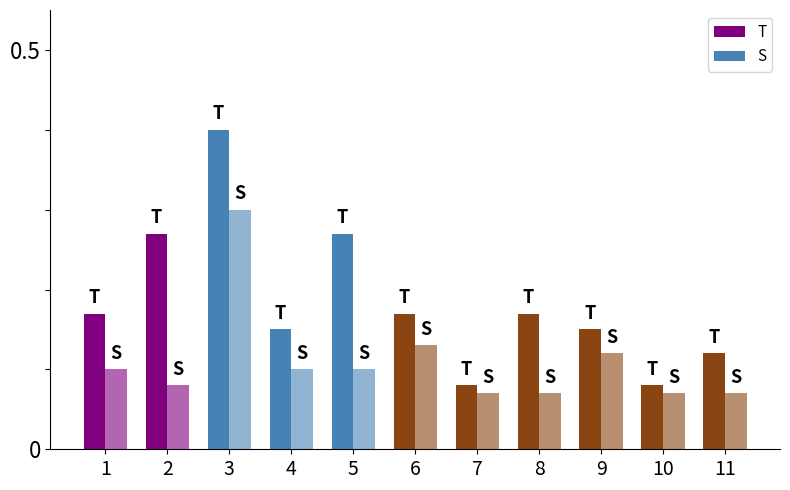

Reading left to right, what are all the values shown in this chart?

T: 1=0.2	2=0.3	3=0.4	4=0.1	5=0.3	6=0.2	7=0.1	8=0.2	9=0.1	10=0.1	11=0.1
S: 1=0.1	2=0.1	3=0.3	4=0.1	5=0.1	6=0.1	7=0.1	8=0.1	9=0.1	10=0.1	11=0.1